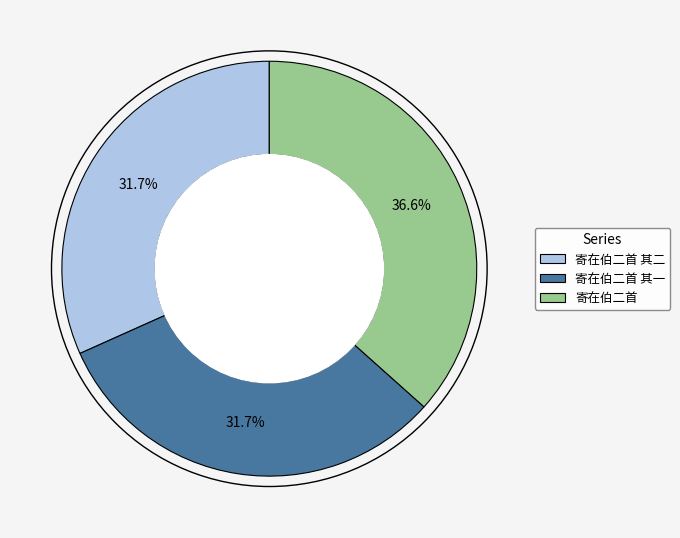

Does 寄在伯二首 其二 account for over 50% of the chart?

No